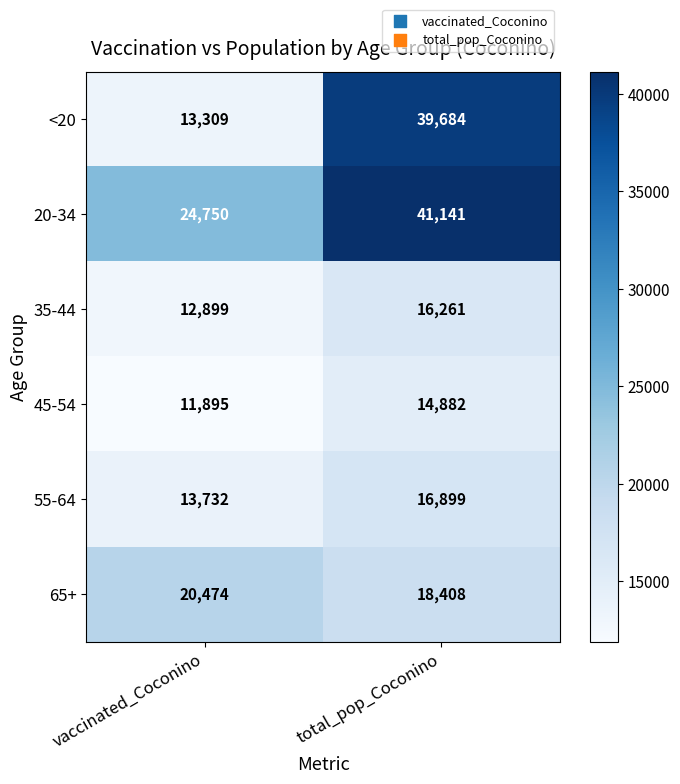

Which series changed the most between vaccinated_Coconino and total_pop_Coconino?

<20